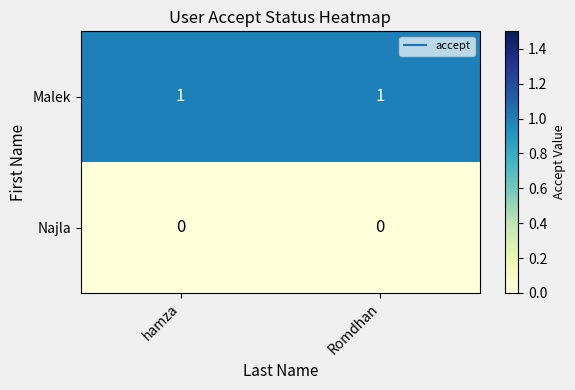

Rank the series by their average value, from highest to lowest.

Malek, Najla